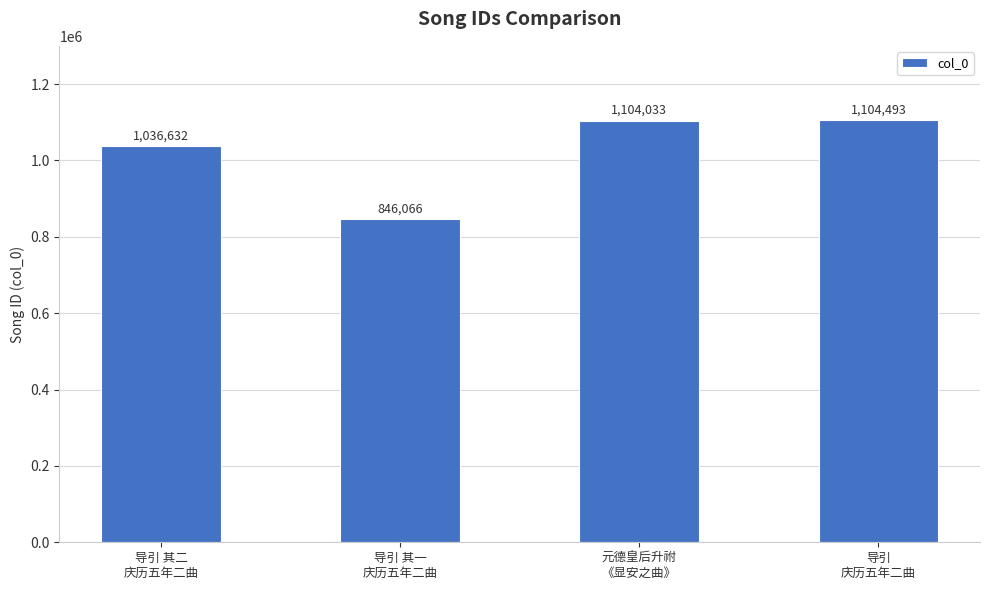

How many distinct data groups are displayed?

1